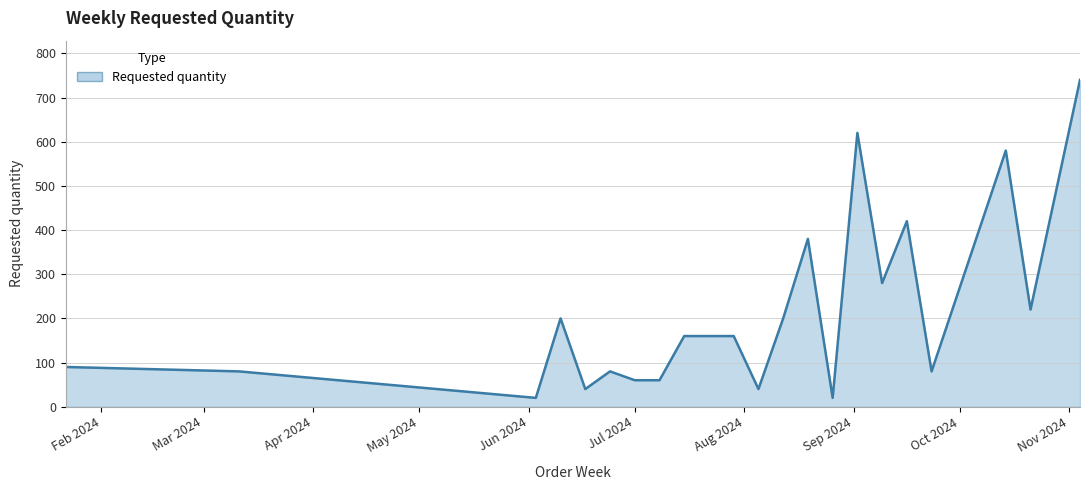

What is the difference between the maximum and minimum values?

720